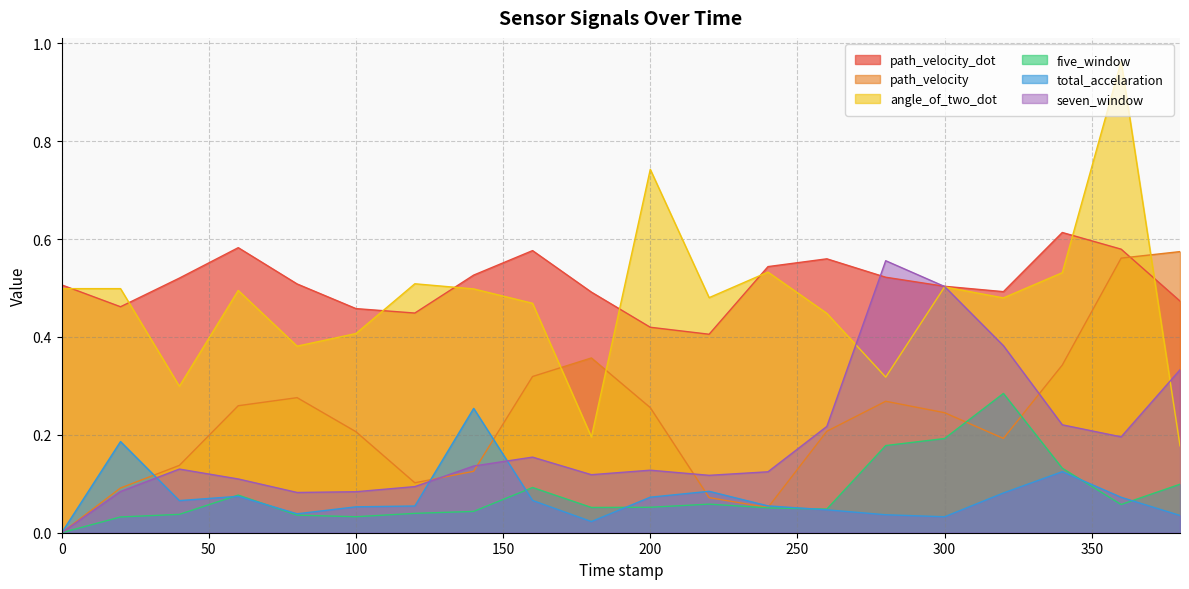

True or false: total_accelaration has a value of 0.1 at 200.0.

True